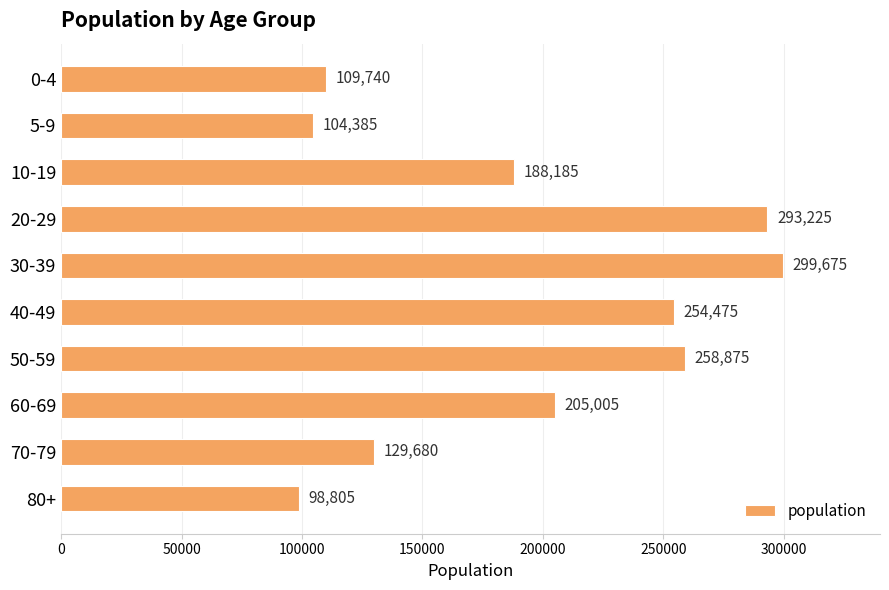

What is the minimum value shown in the chart?

98805